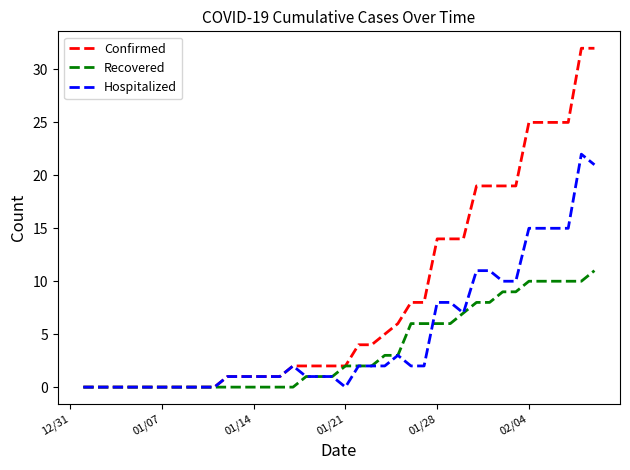

Which series has the widest spread of values?

Confirmed